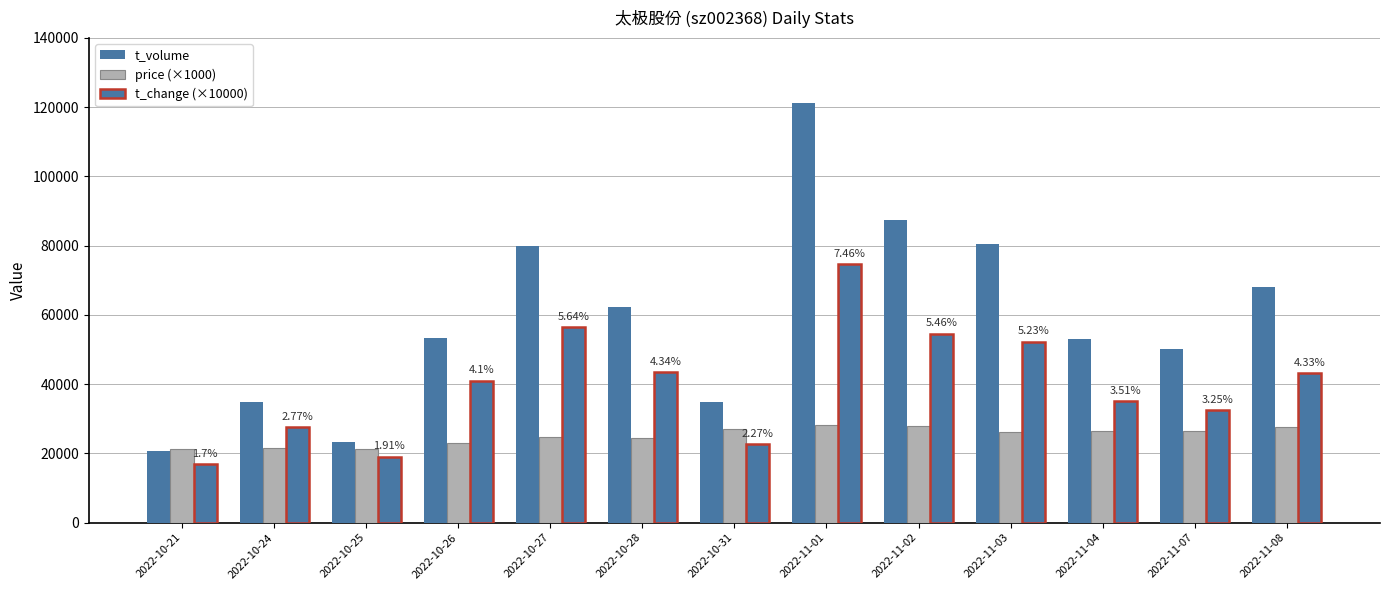

At which label does price (×1000) first exceed 26300?

2022-10-31